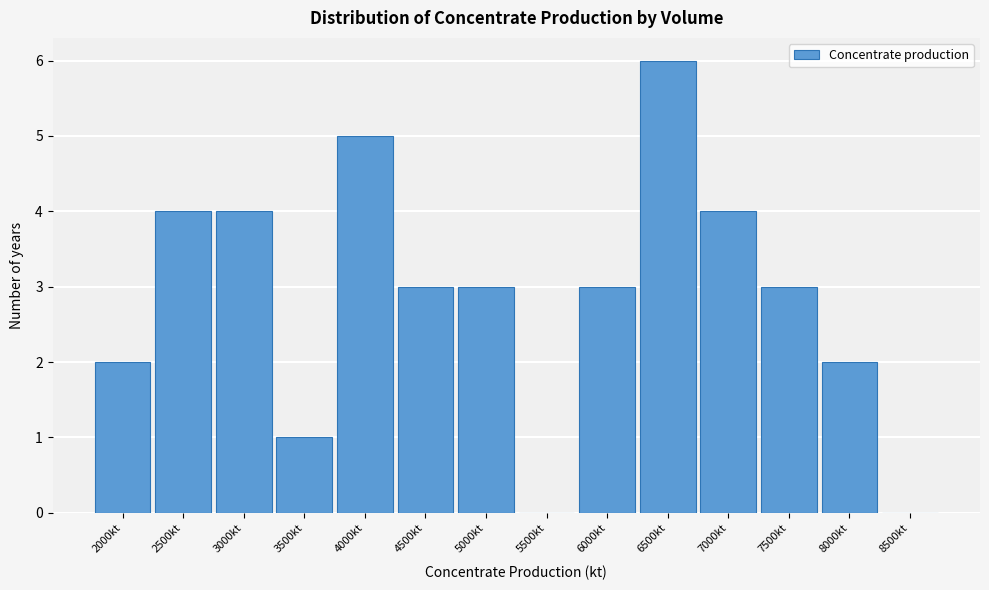

Reading left to right, what are all the values shown in this chart?

2000kt=2	2500kt=4	3000kt=4	3500kt=1	4000kt=5	4500kt=3	5000kt=3	5500kt=0	6000kt=3	6500kt=6	7000kt=4	7500kt=3	8000kt=2	8500kt=0